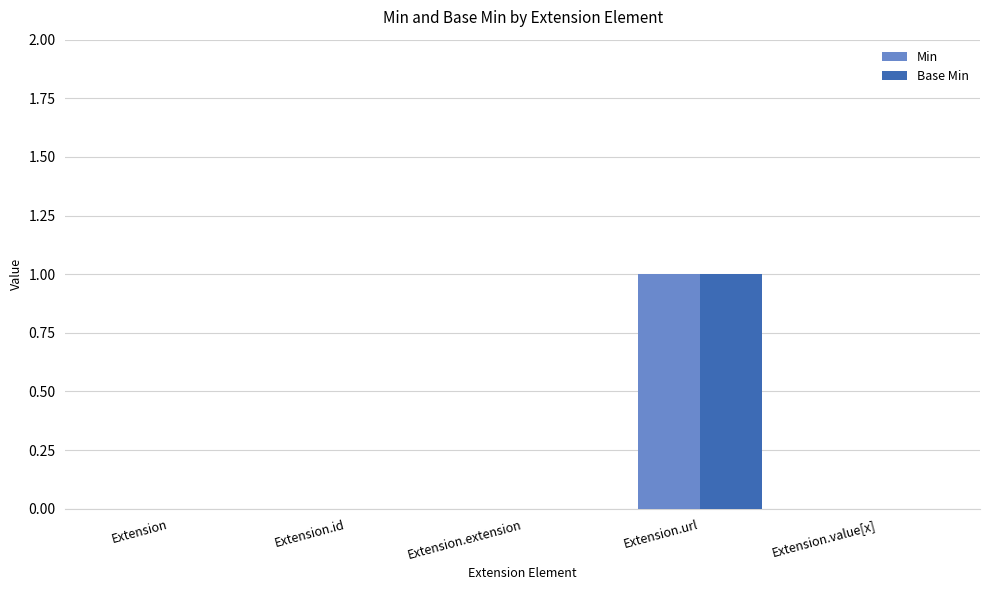

How many groups of bars are there?

5